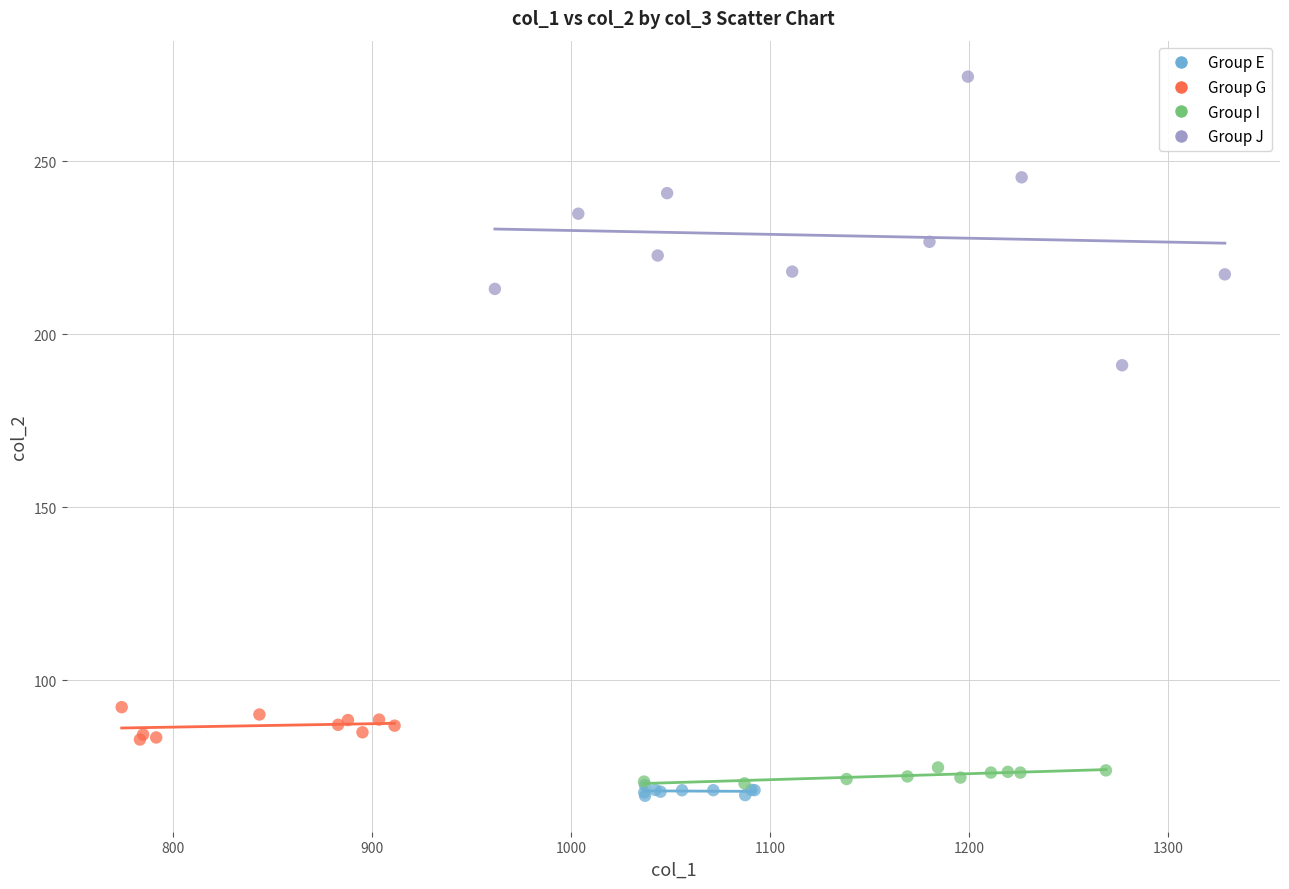

Which series has the widest spread of Y values?

Group J